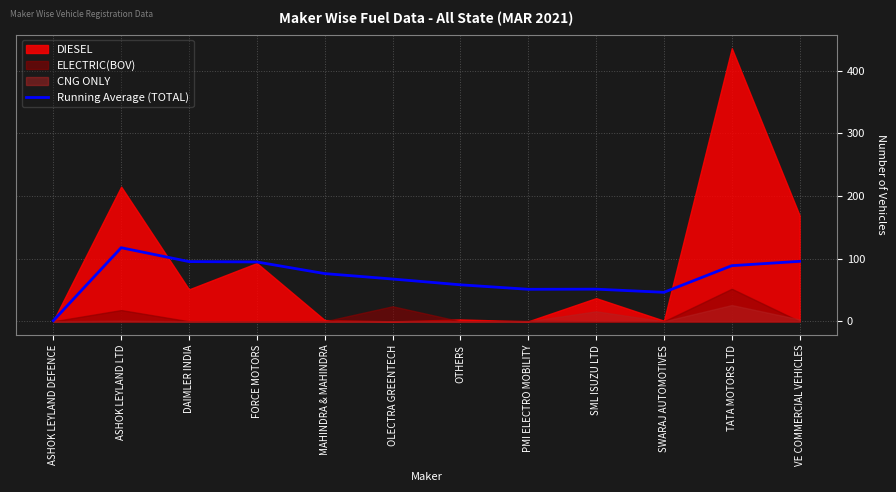

What is the value of the 11th point from the left?

88.8